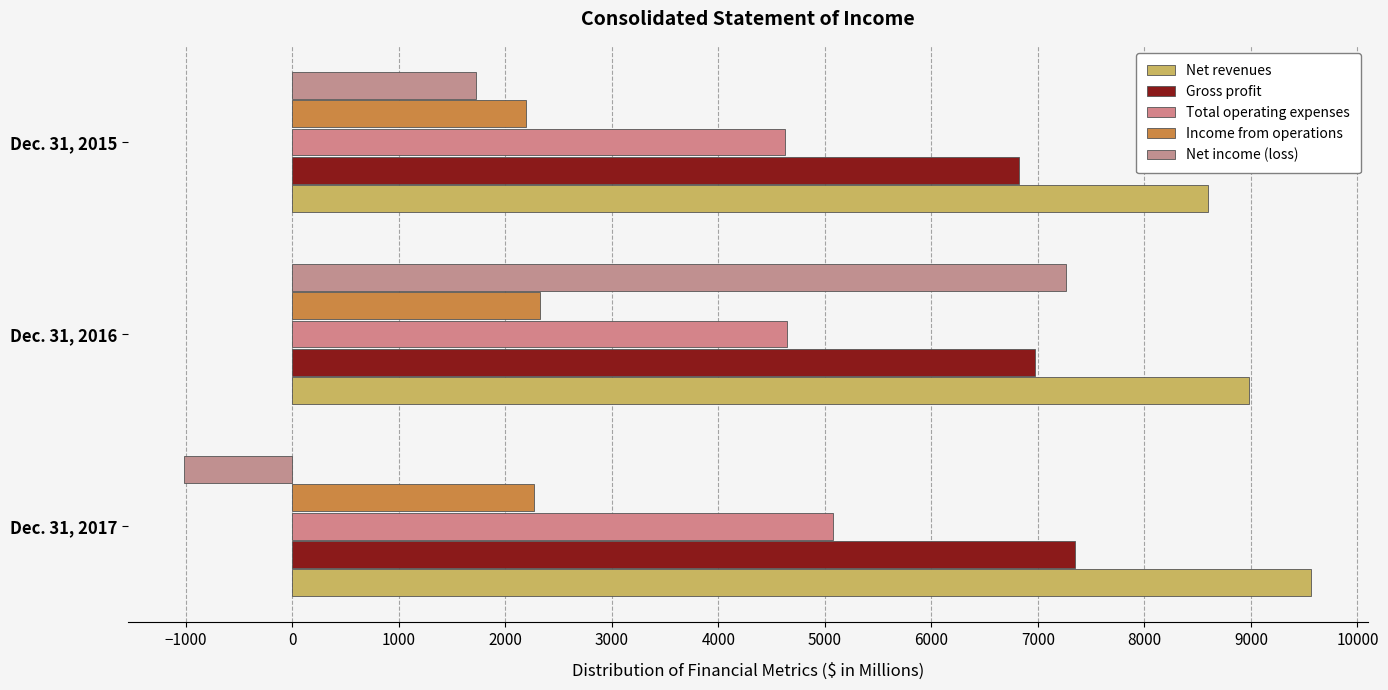

What are all the series names shown in the legend?

Net revenues, Gross profit, Total operating expenses, Income from operations, Net income (loss)